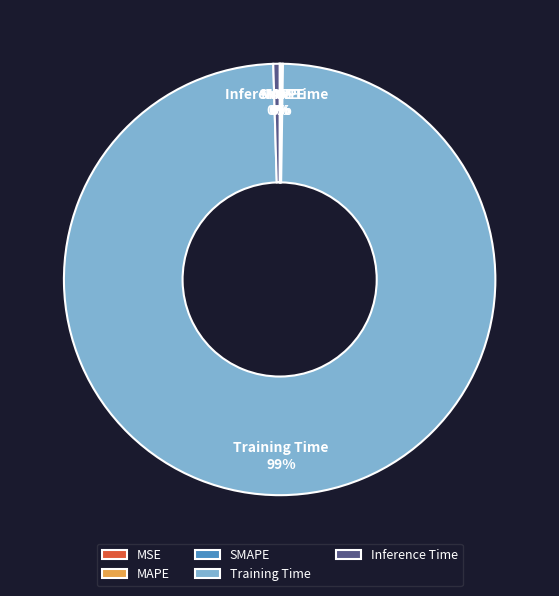

To the nearest percent, what is the average slice percentage?

20%